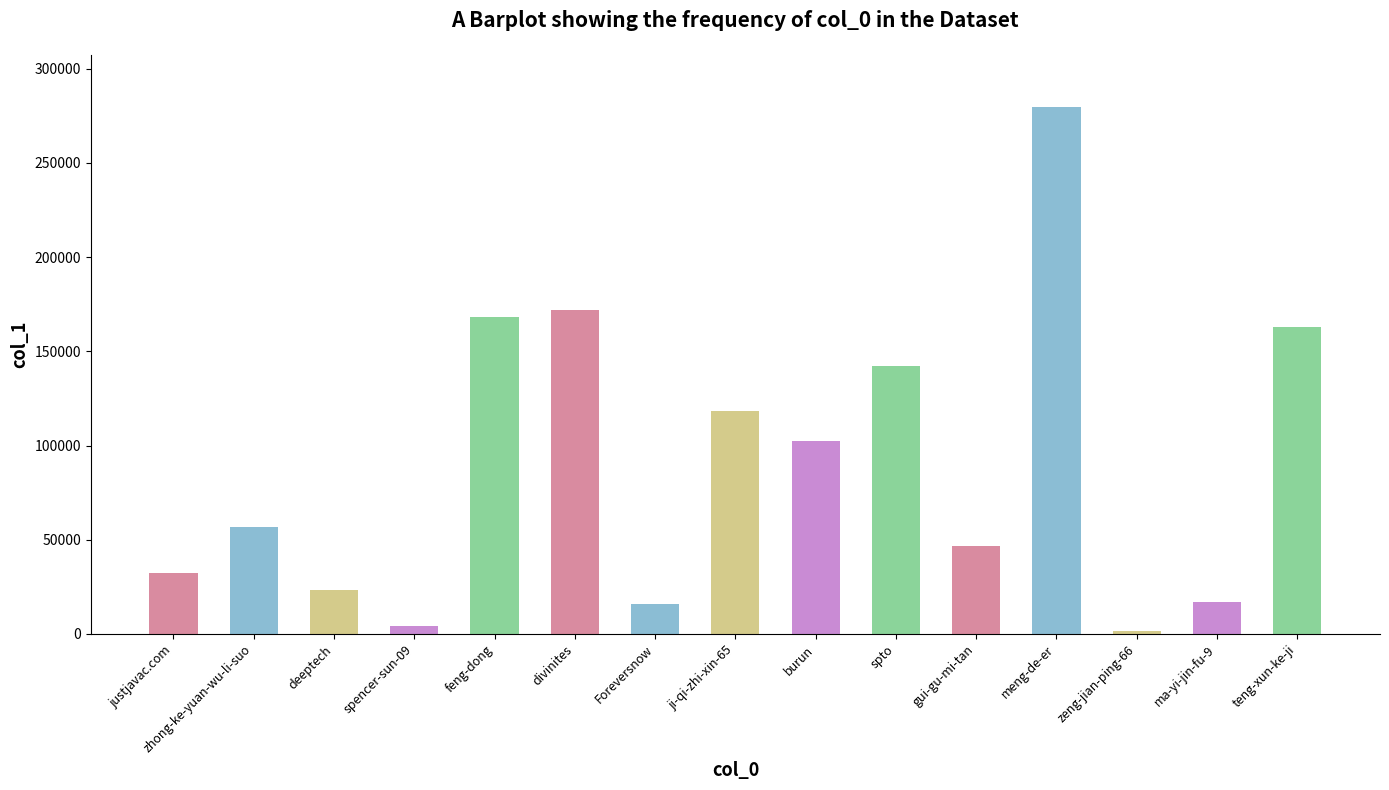

Does the chart contain any negative values?

No